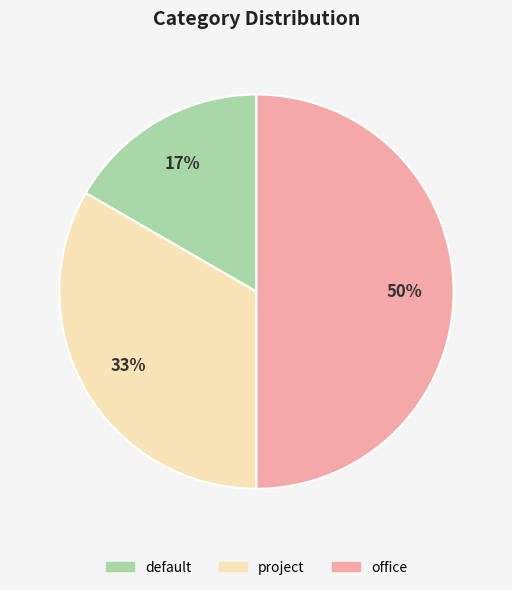

To the nearest percent, what portion does default represent?

17%